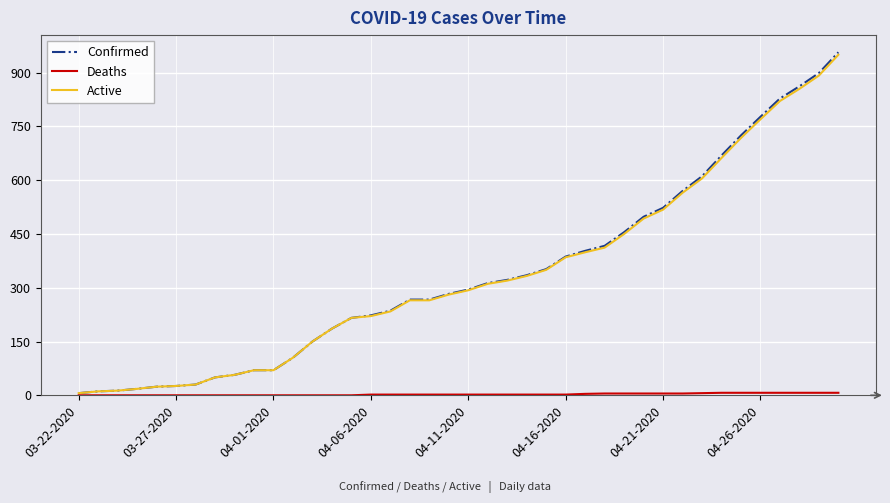

What is the maximum value shown in the chart?

957